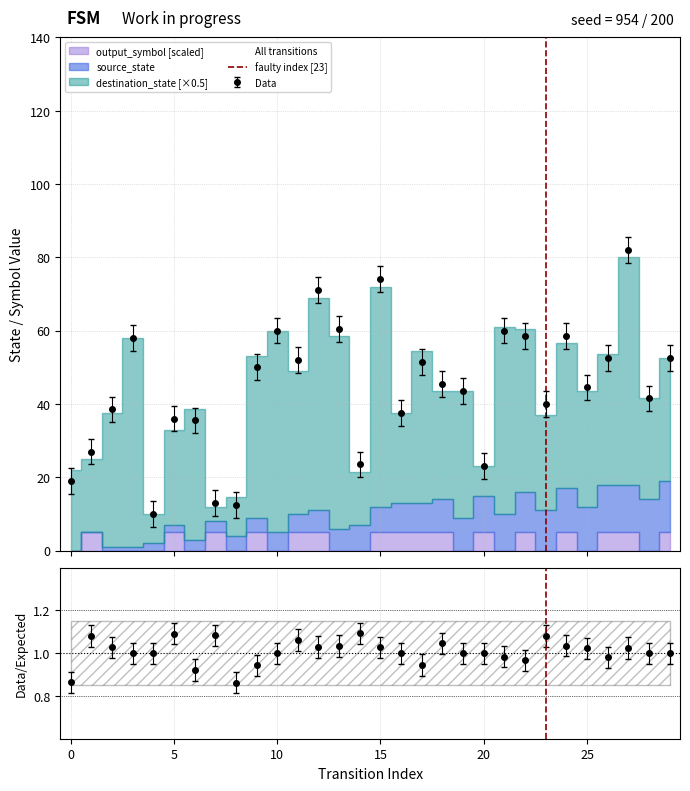

How many lines are shown in the chart?

1